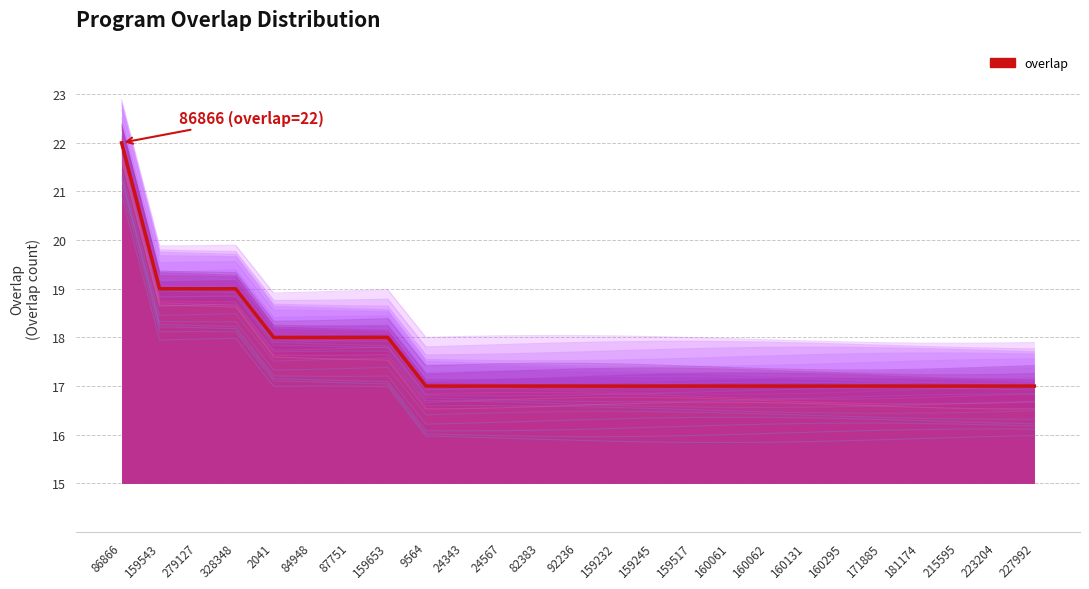

At which category does the chart reach its minimum across all series?

9564